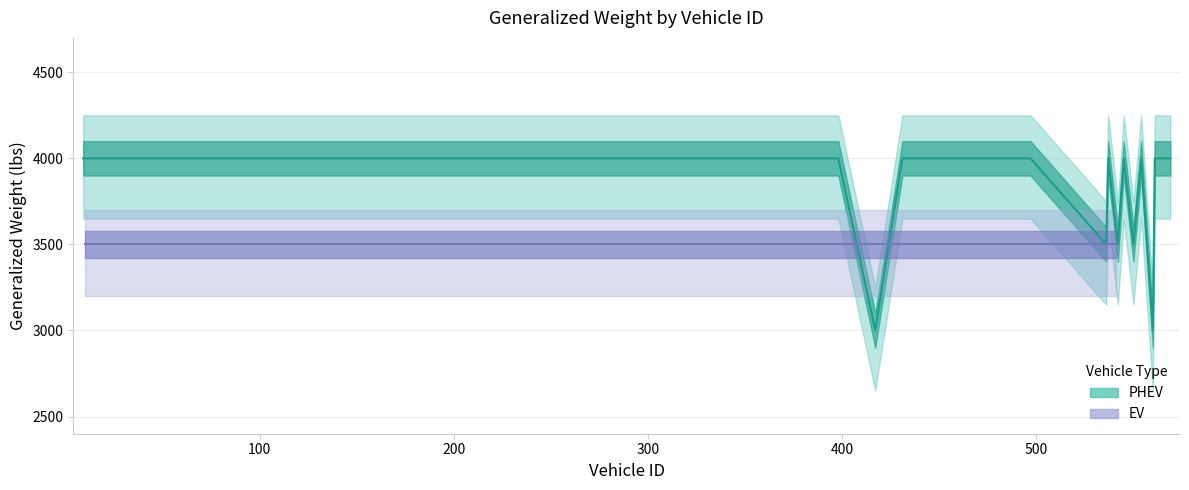

Does the chart have visible grid lines?

Yes